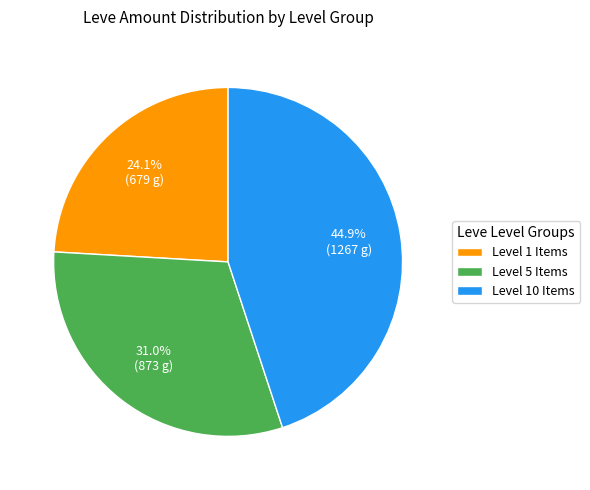

Which slice is the smallest?

Level 1 Items